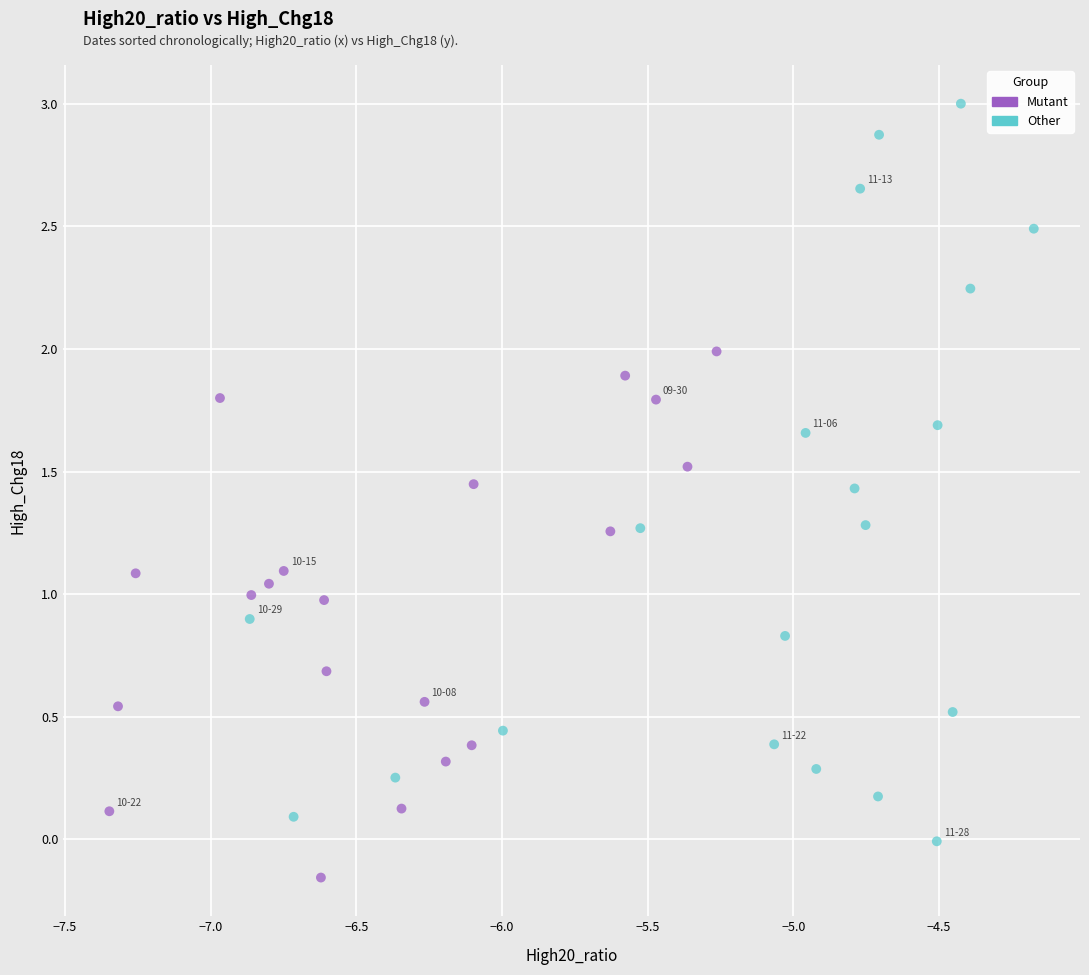

What are all the series names shown in the legend?

Mutant, Other